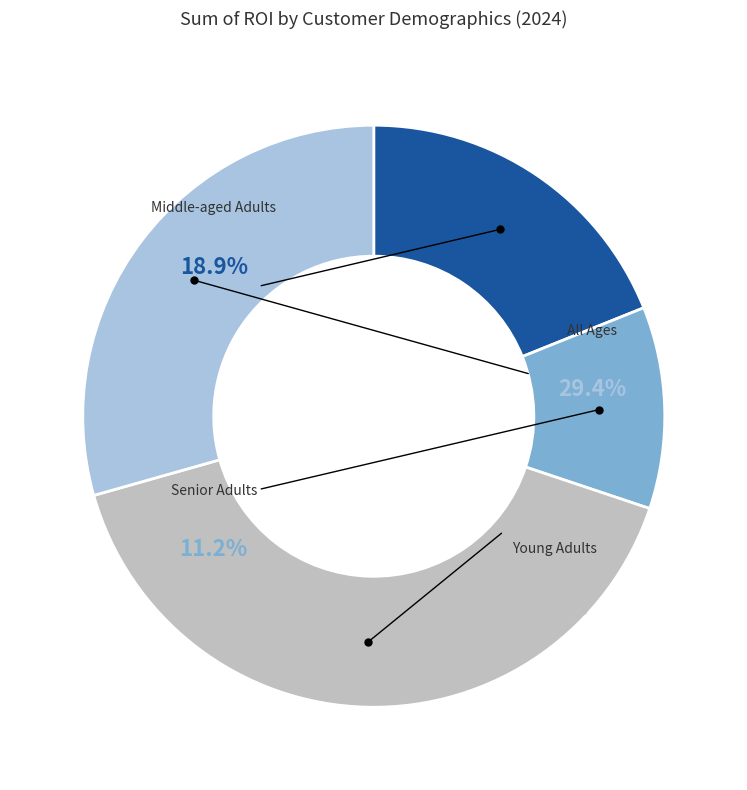

Which slice is the smallest?

Senior Adults